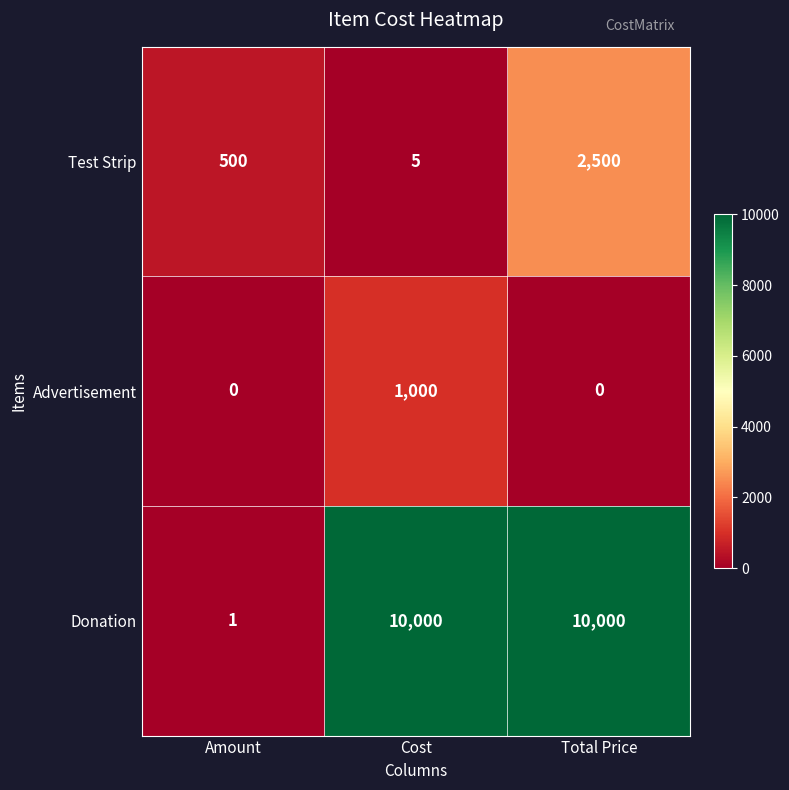

What is the difference between the maximum and minimum values in the Test Strip series?

2495